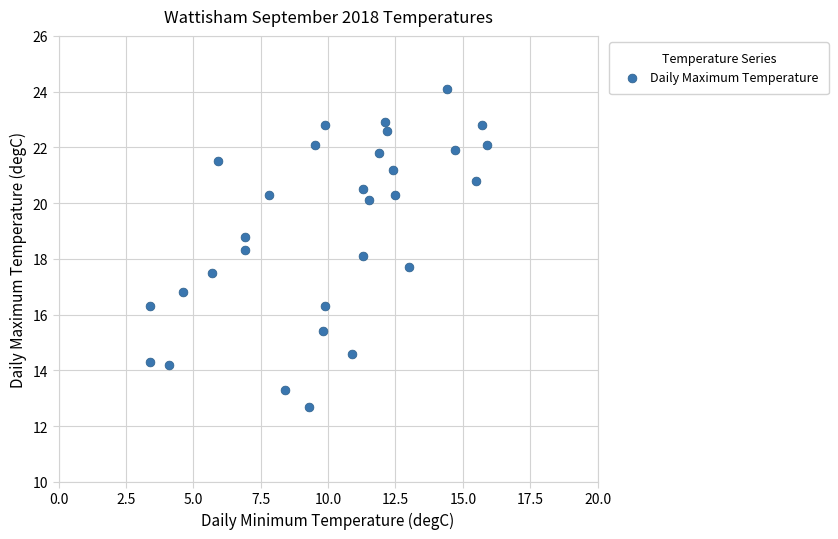

What is the range of Y values (max minus min)?

11.4